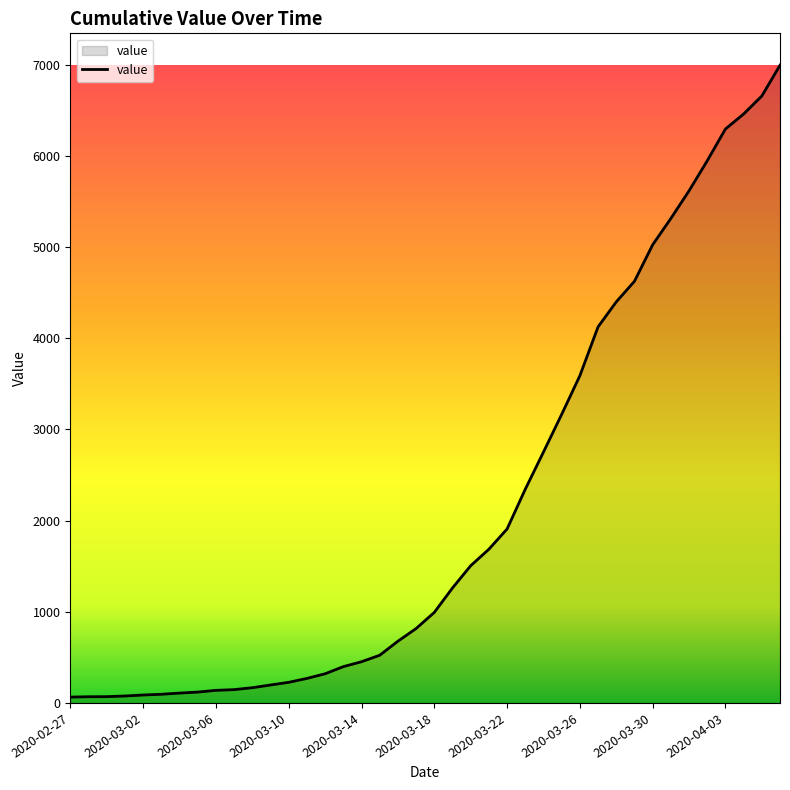

What is the maximum value shown in the chart?

6995